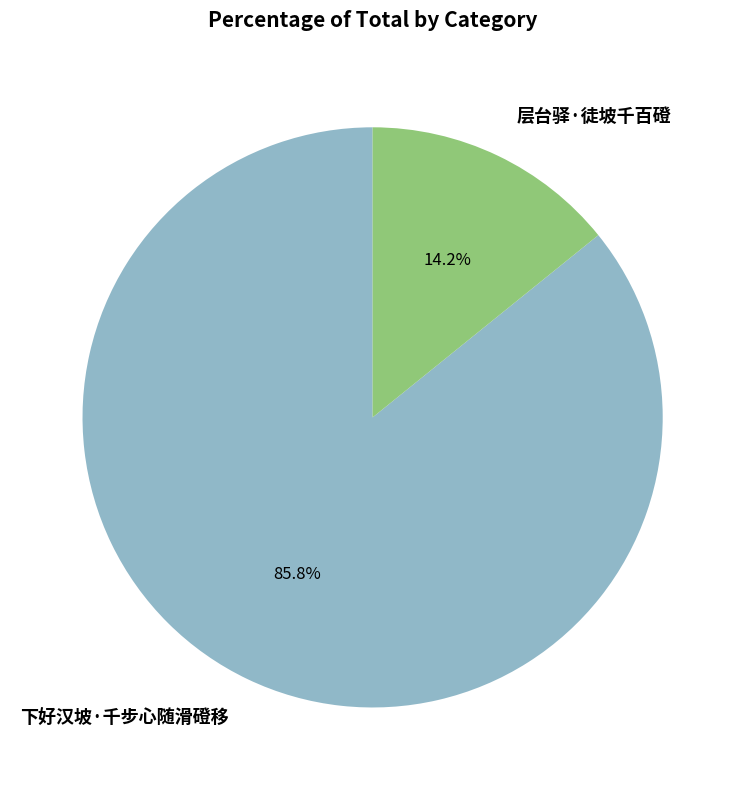

What percentage is NOT represented by 下好汉坡·千步心随滑磴移?

14.2%